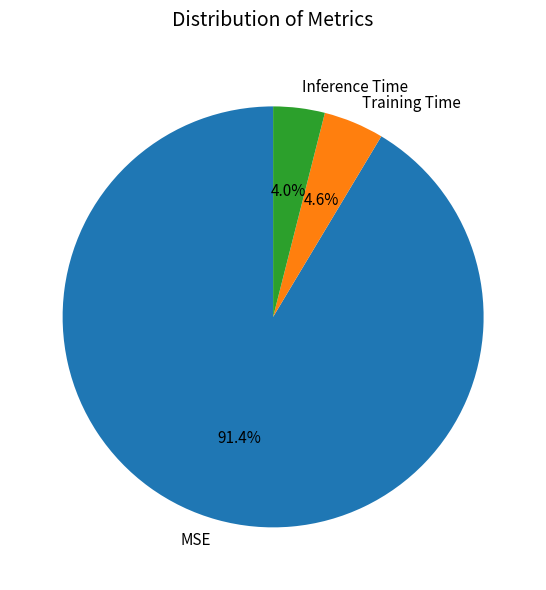

What percentage do Training Time and Inference Time together represent?

8.6%